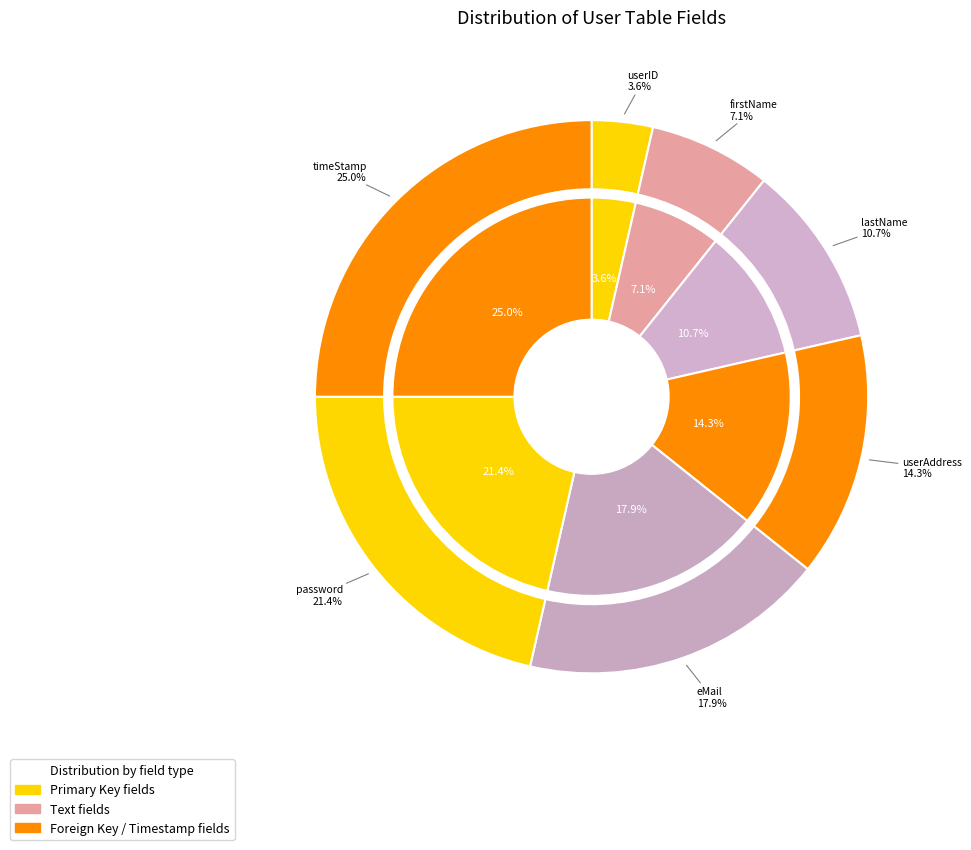

What is the smallest slice in the pie chart?

userID